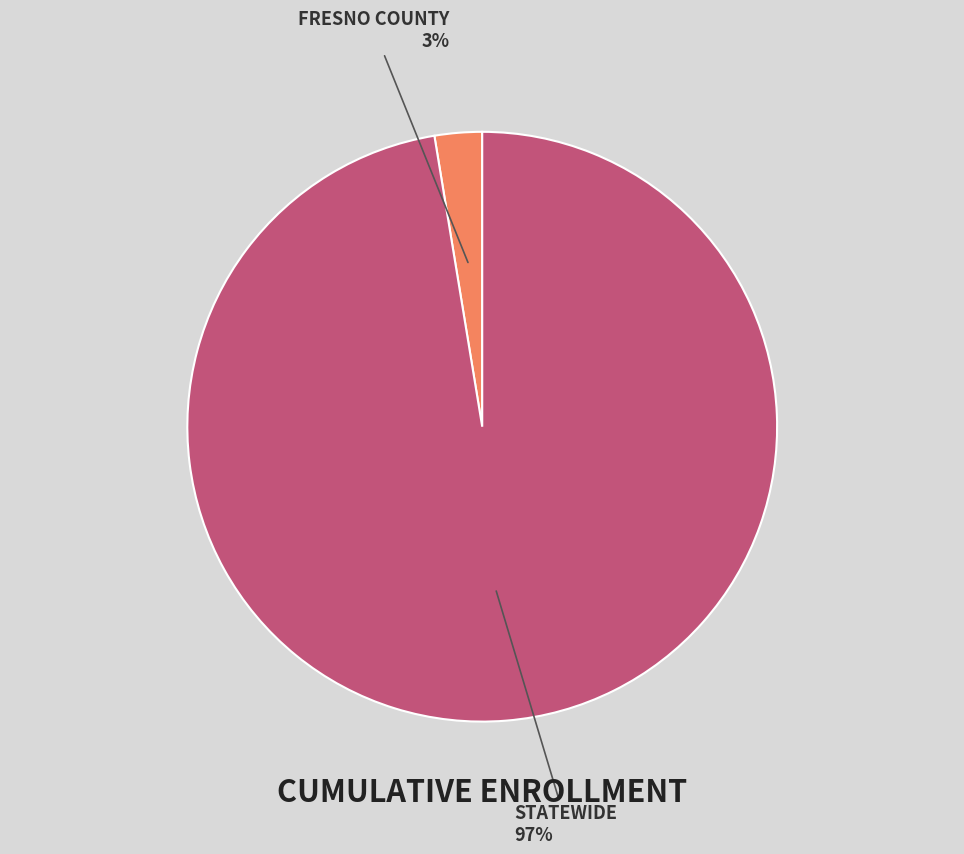

How many slices are in this pie chart?

2